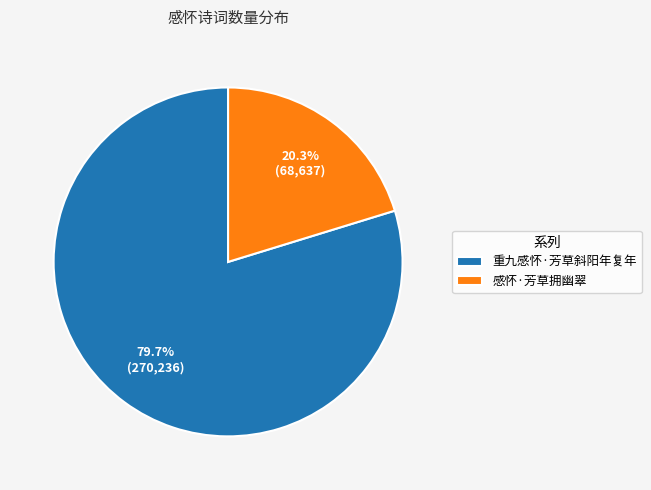

To the nearest percent, what is the difference between the 感怀·芳草拥幽翠 and 重九感怀·芳草斜阳年复年 slice percentages?

59%